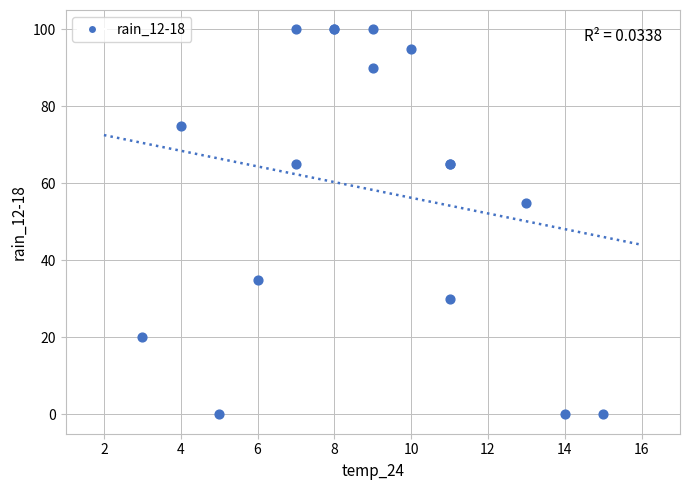

What Y value in the scatter plot is closest to 50?

55